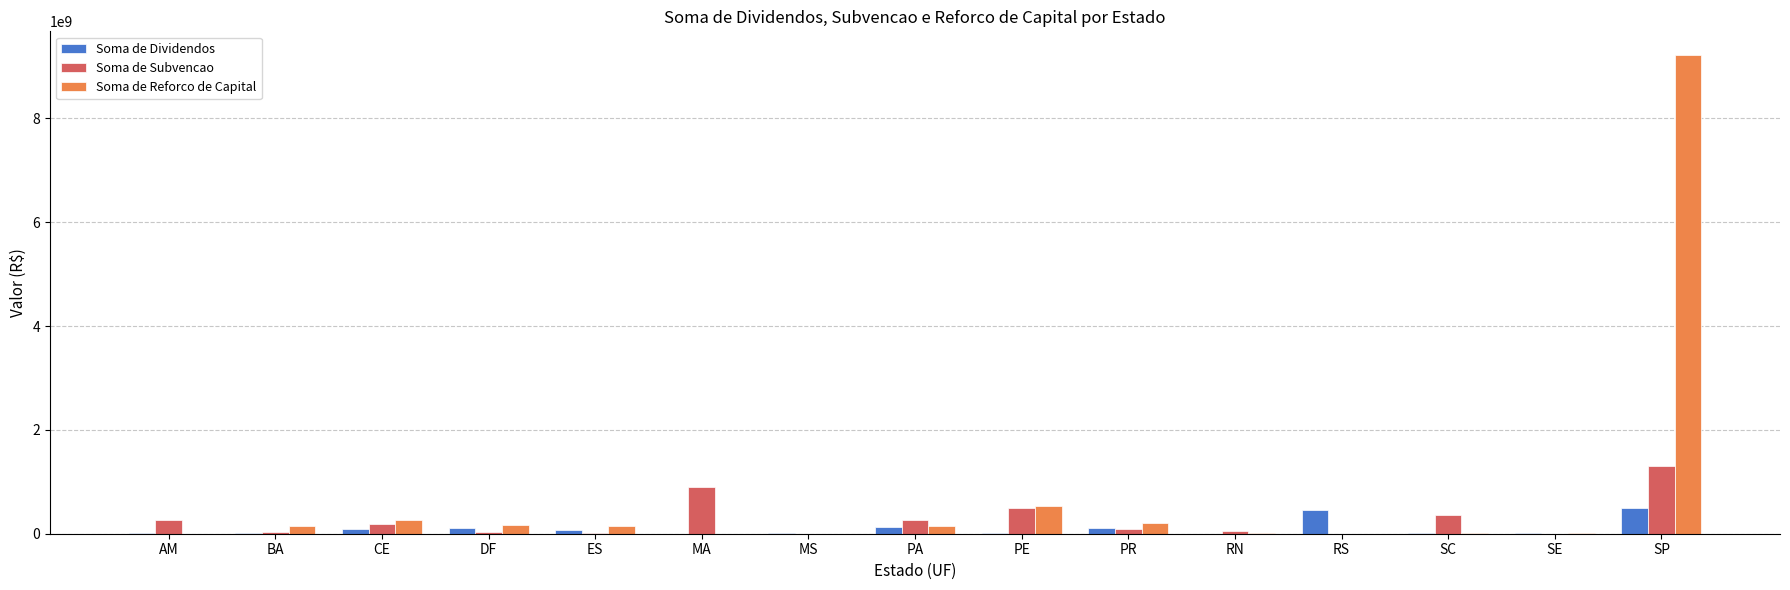

Which series changed the most between PA and SP?

Soma de Reforco de Capital